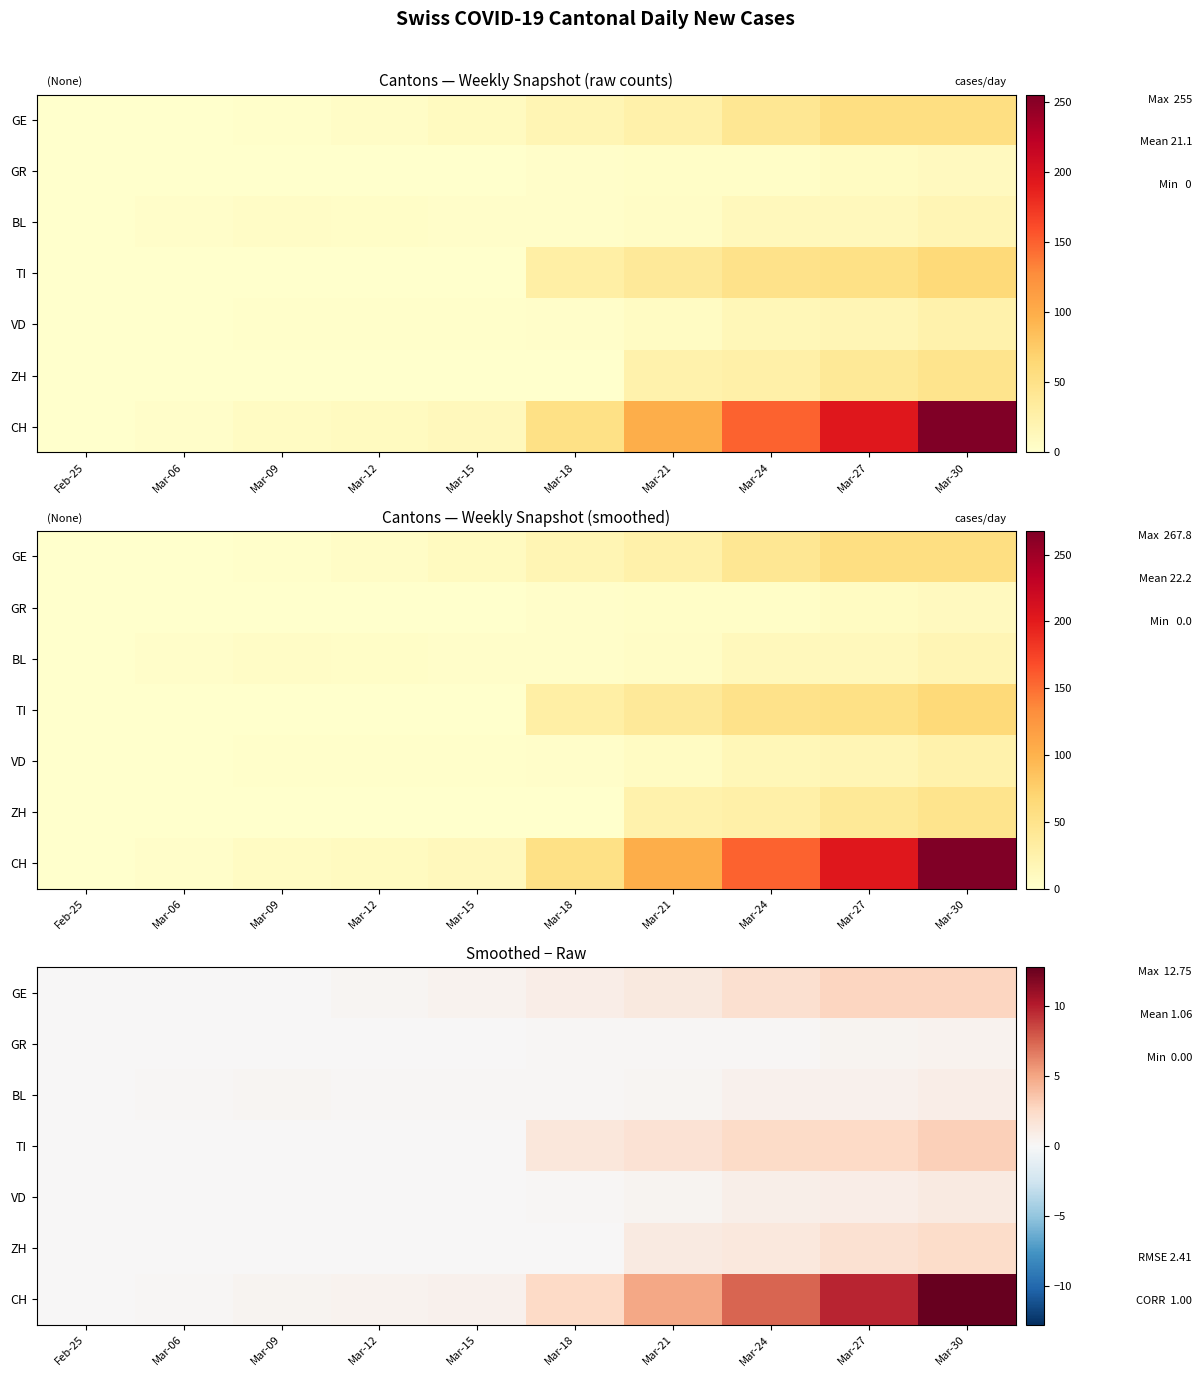

At which label does VD reach its peak?

Mar-30